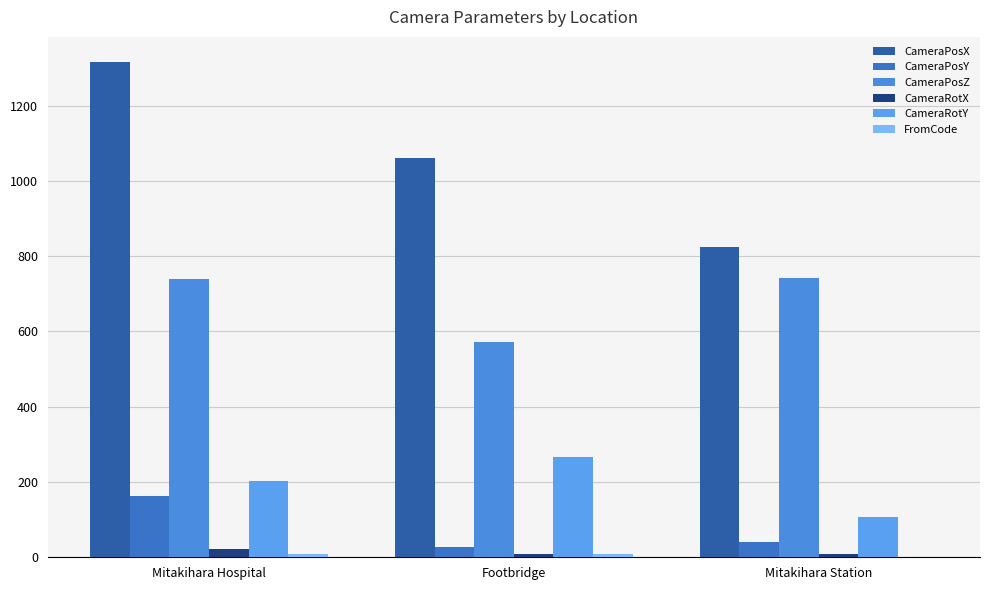

Count the number of data series in this chart.

6